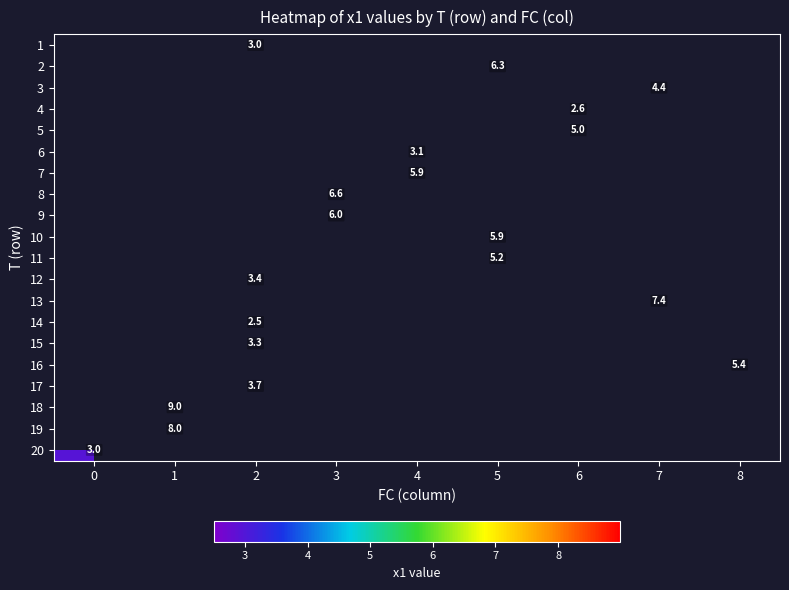

What is the maximum value shown in the chart?

9.0